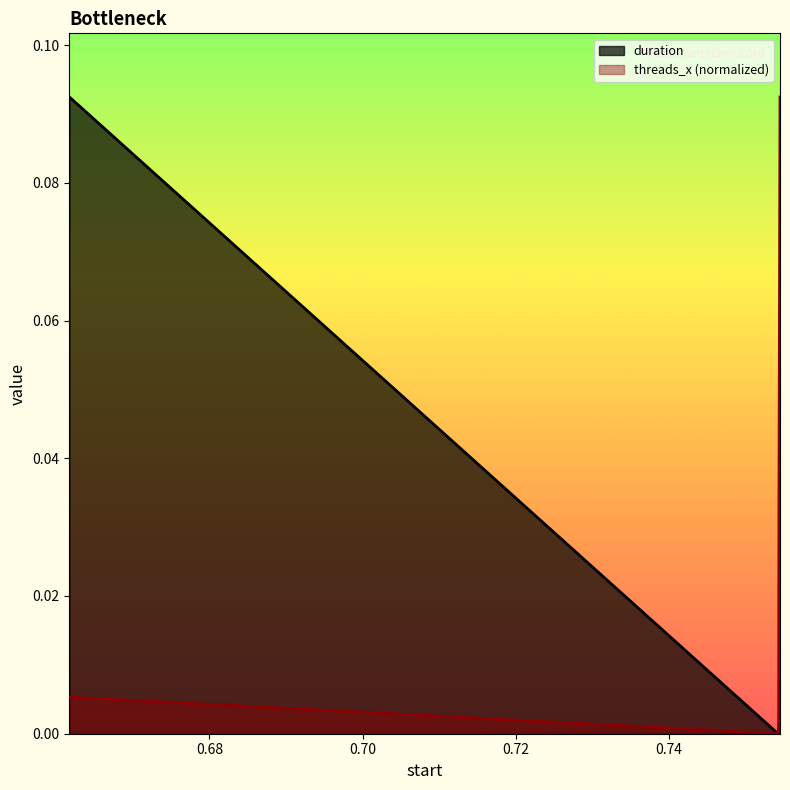

List the labels in order of duration value, largest first.

0.661712, 0.754475, 0.754335, 0.754214, 0.754296, 0.754256